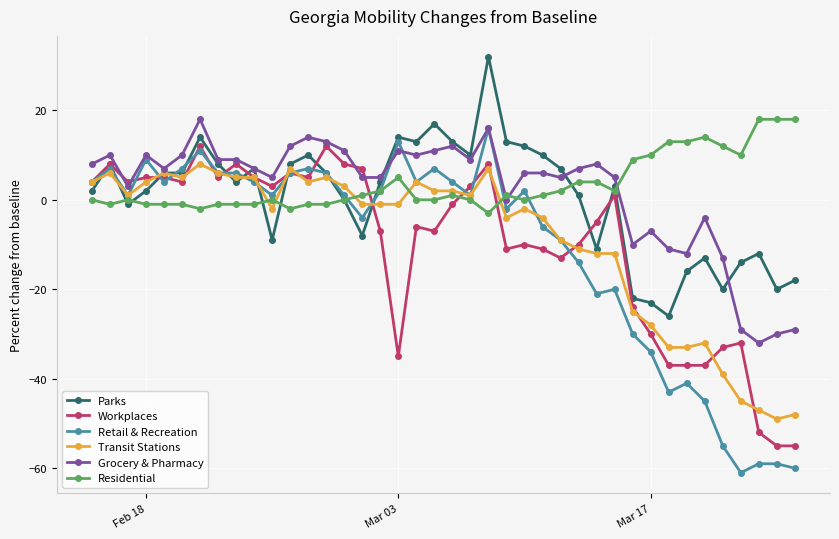

True or false: Parks has more than 2 interior local peaks.

True